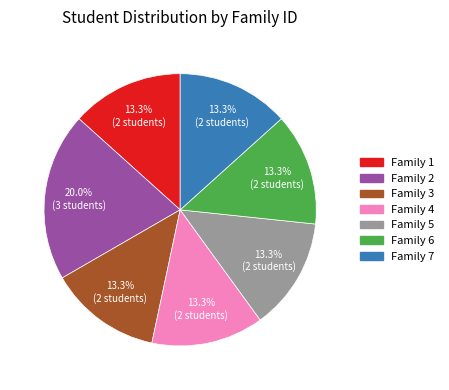

How many slices are in this pie chart?

7